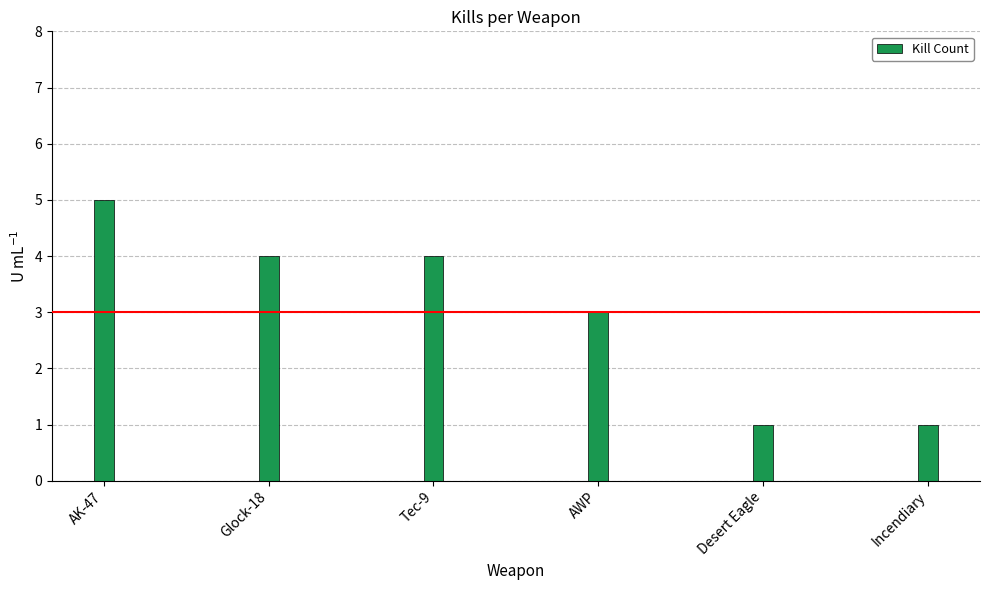

True or false: the data shows 3 at AWP.

True